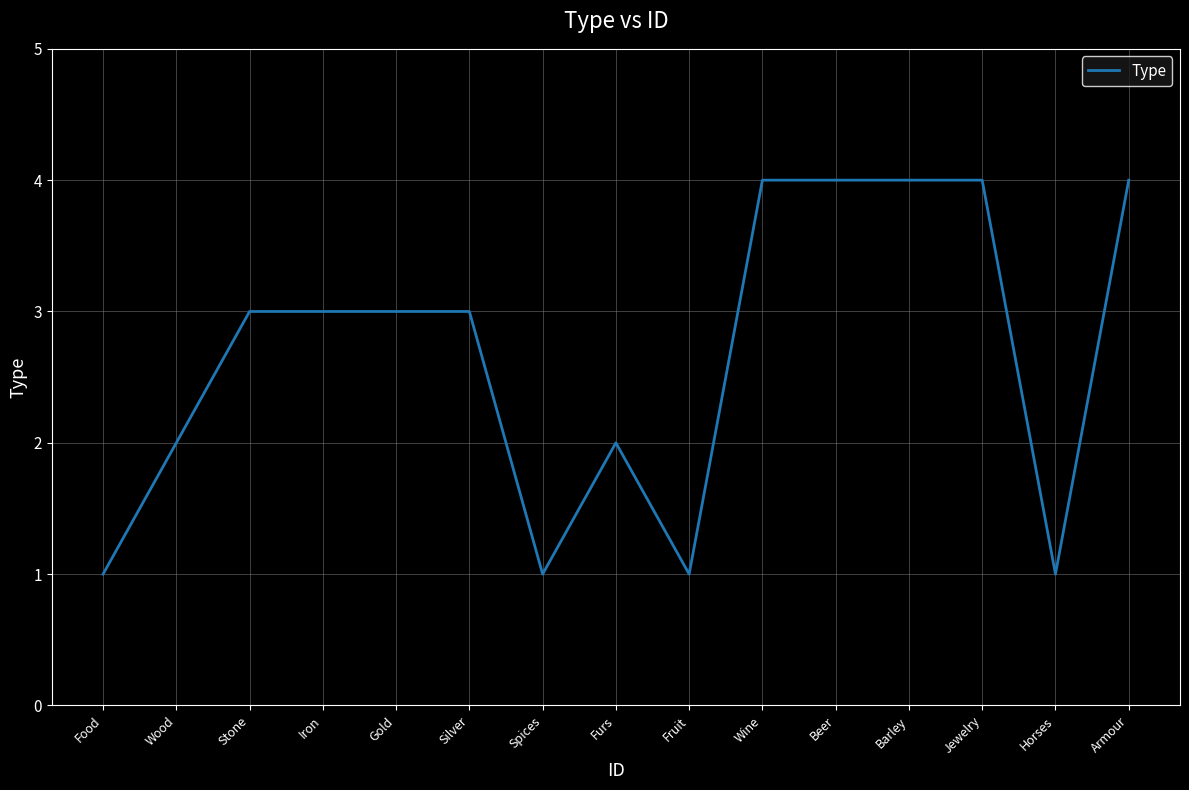

What is the sum of the values at Iron and Wine?

7